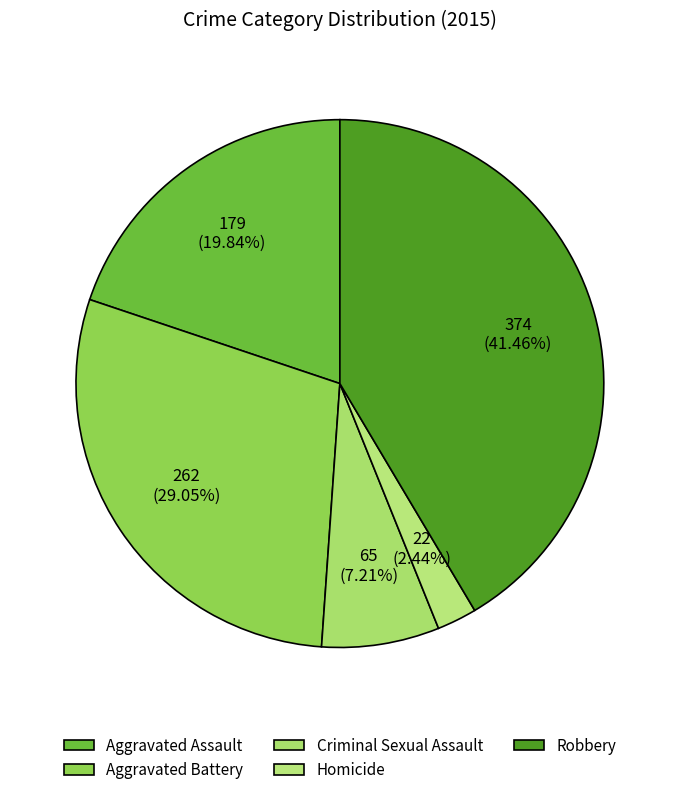

Count the number of slices in the pie.

5